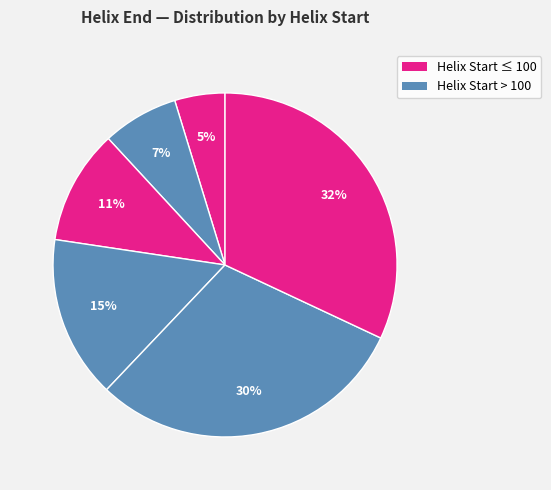

To the nearest percent, what is the difference between the largest and smallest slice percentages?

27%